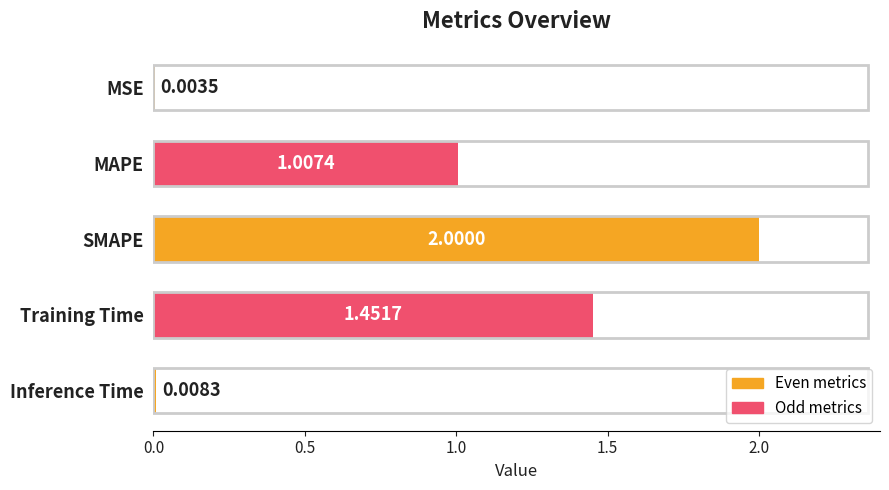

At which label is the value closest to 1?

MAPE